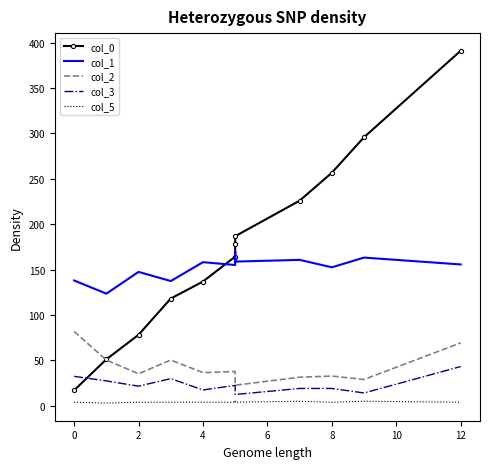

The value of col_3 at 2 is 21.6. True or false?

True